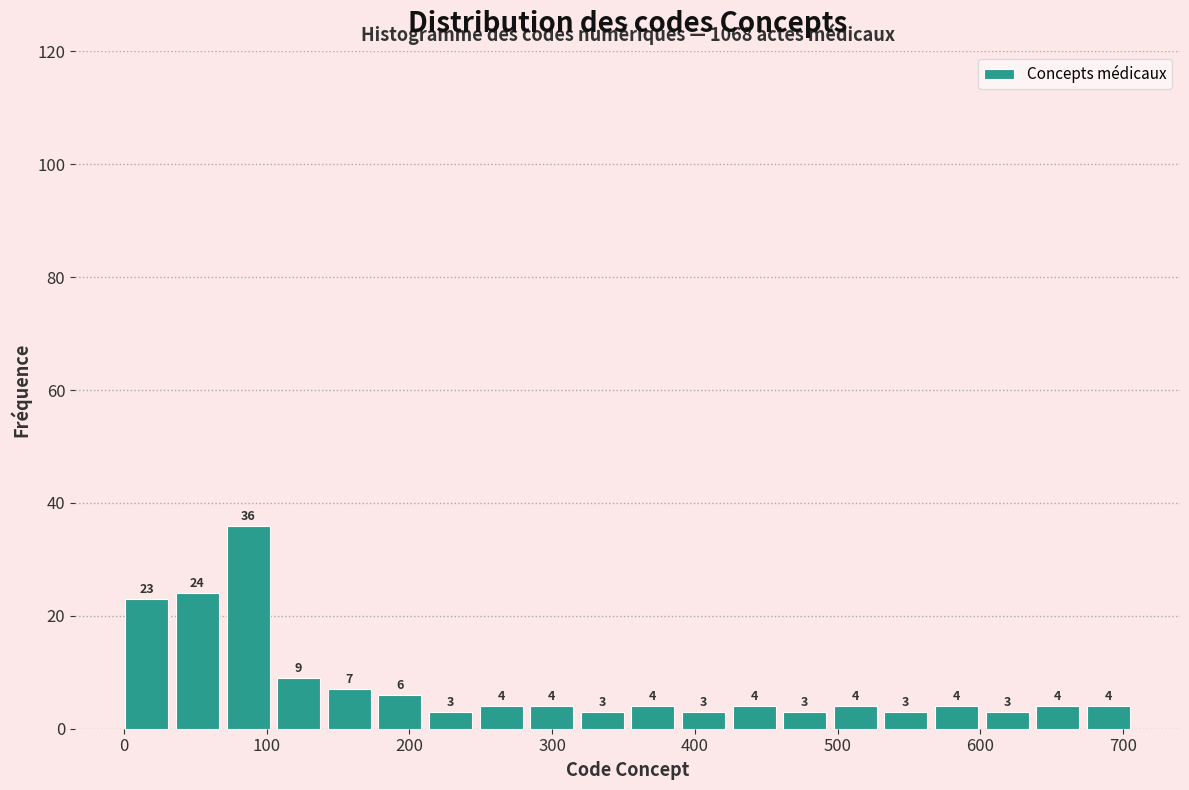

Read against the x-axis, roughly where is the centre of the tallest bar?

90